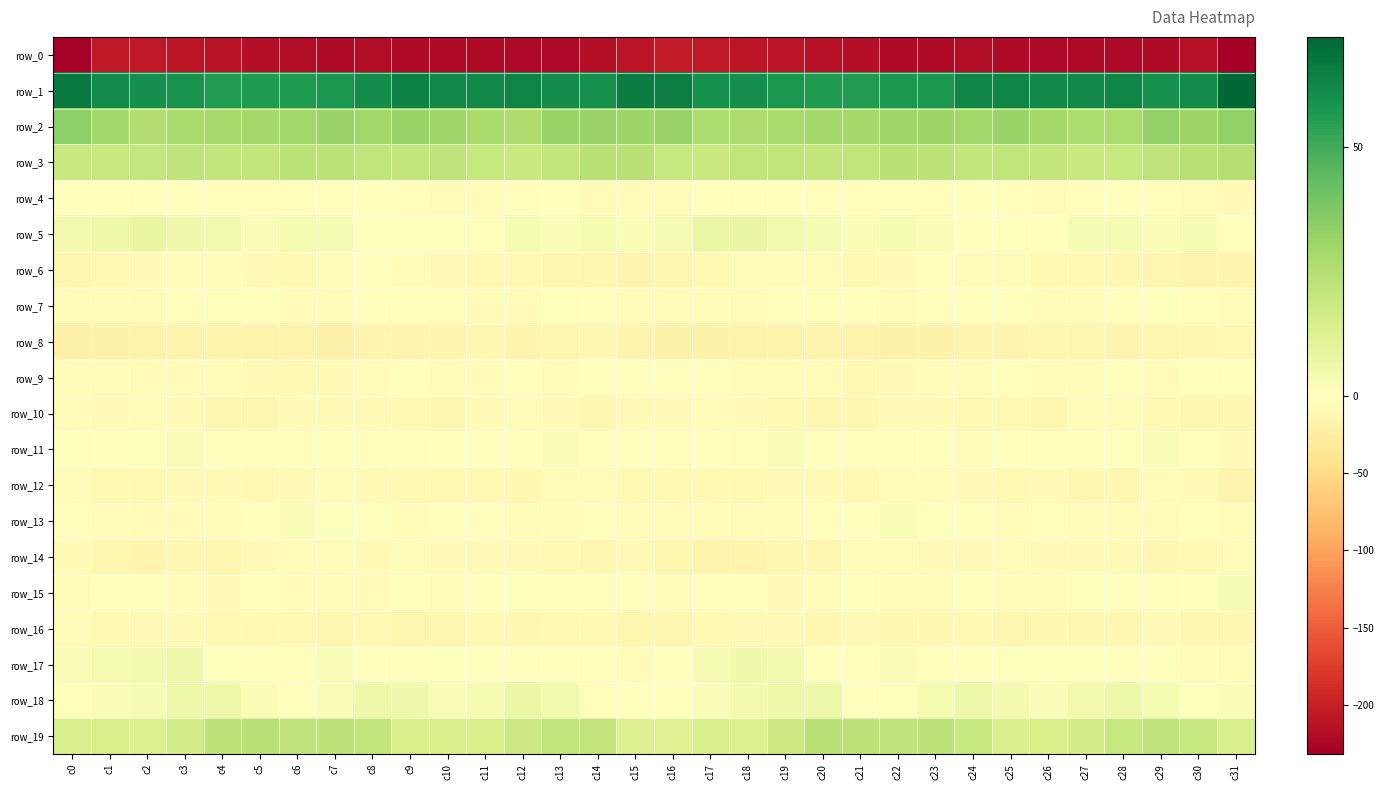

What is the difference between the maximum and second lowest values in the row_16 series?

8.3